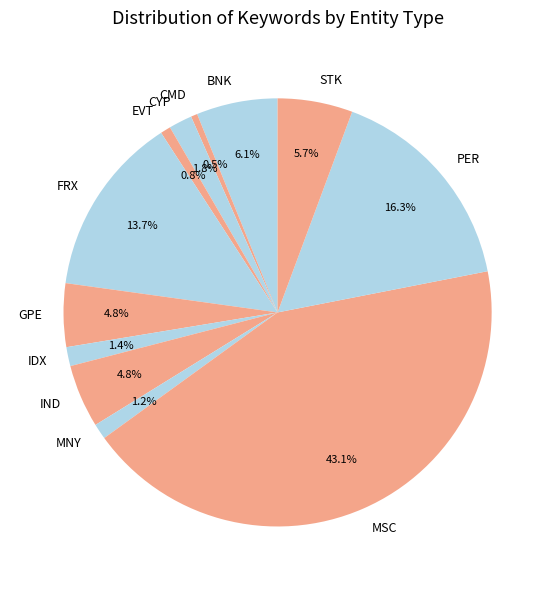

Which has a higher value, MNY or STK?

STK